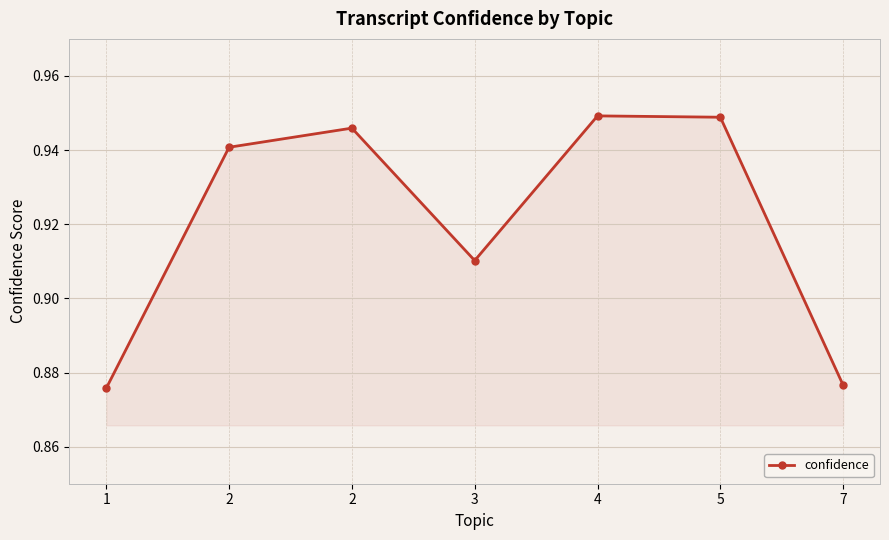

Which has a higher value, 2 or 1?

2